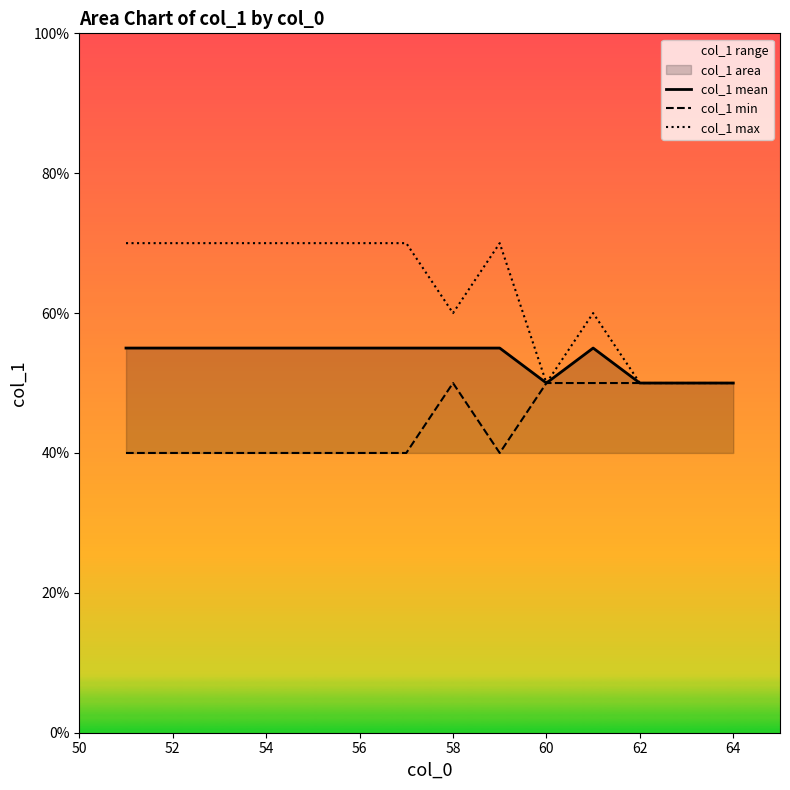

Reading left to right, list all the values displayed in this chart.

col_1 mean: 5.5	5.5	5.5	5.5	5.5	5.5	5.5	5.5	5.5	5.0	5.5	5.0	5.0	5.0
col_1 min: 4.0	4.0	4.0	4.0	4.0	4.0	4.0	5.0	4.0	5.0	5.0	5.0	5.0	5.0
col_1 max: 7.0	7.0	7.0	7.0	7.0	7.0	7.0	6.0	7.0	5.0	6.0	5.0	5.0	5.0